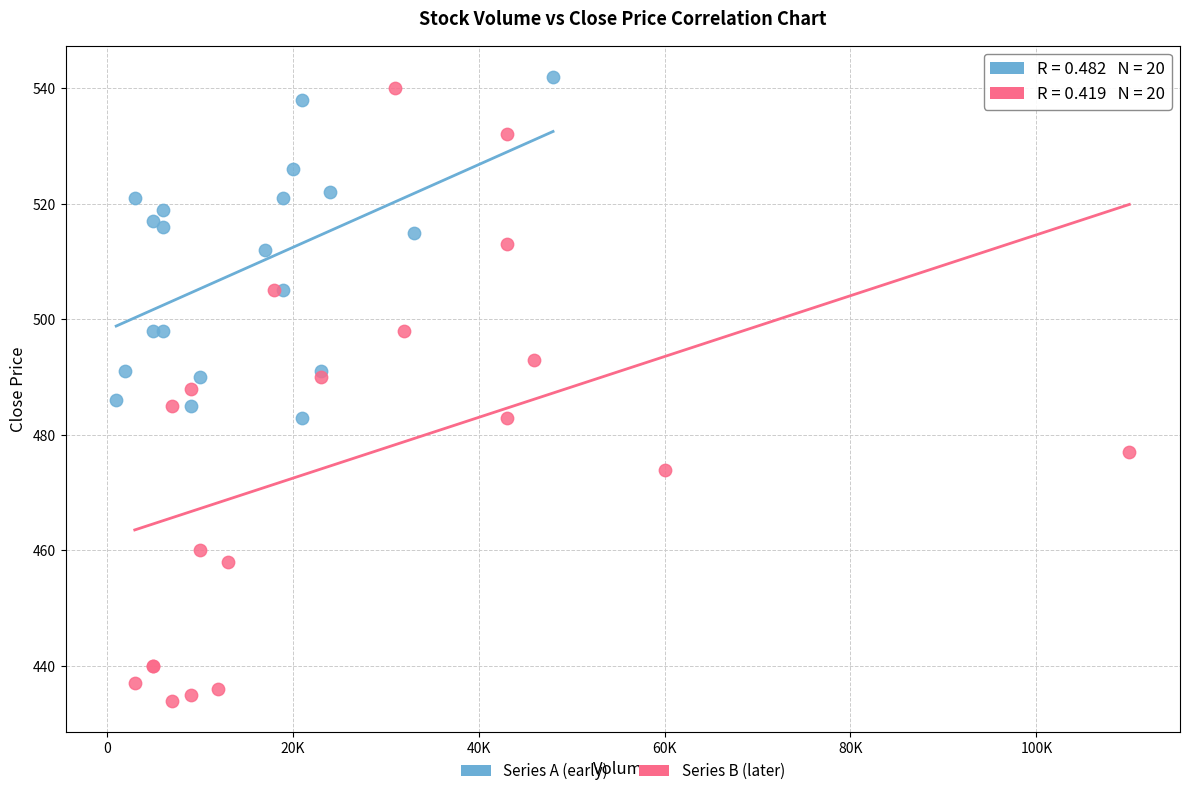

Which series reaches the minimum Y coordinate?

Series B (later)